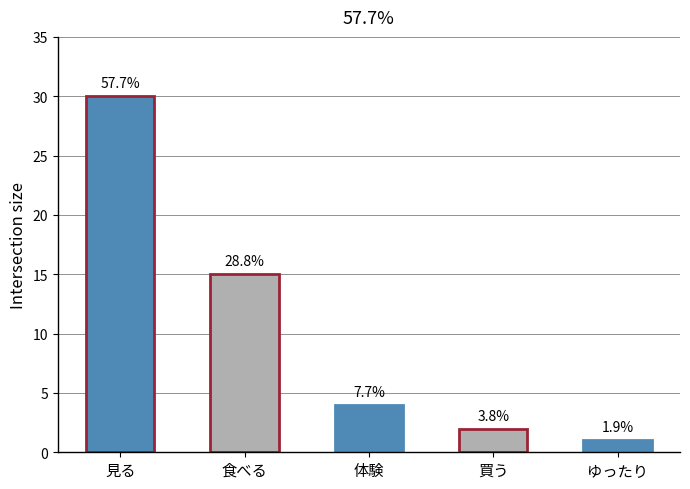

How many bars are there in total?

5